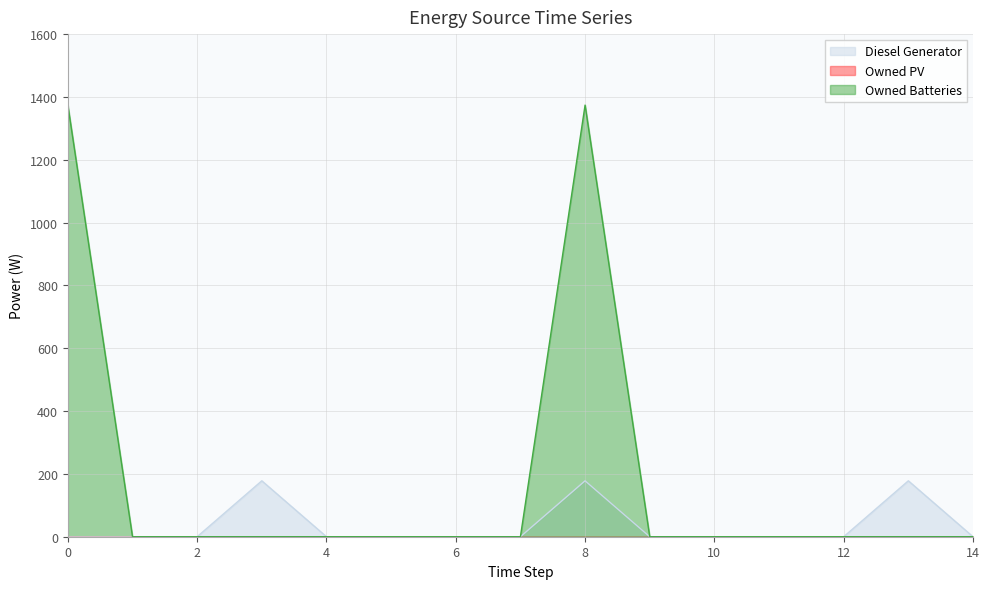

What is the difference between the second highest and minimum values in the Owned Batteries series?

1374